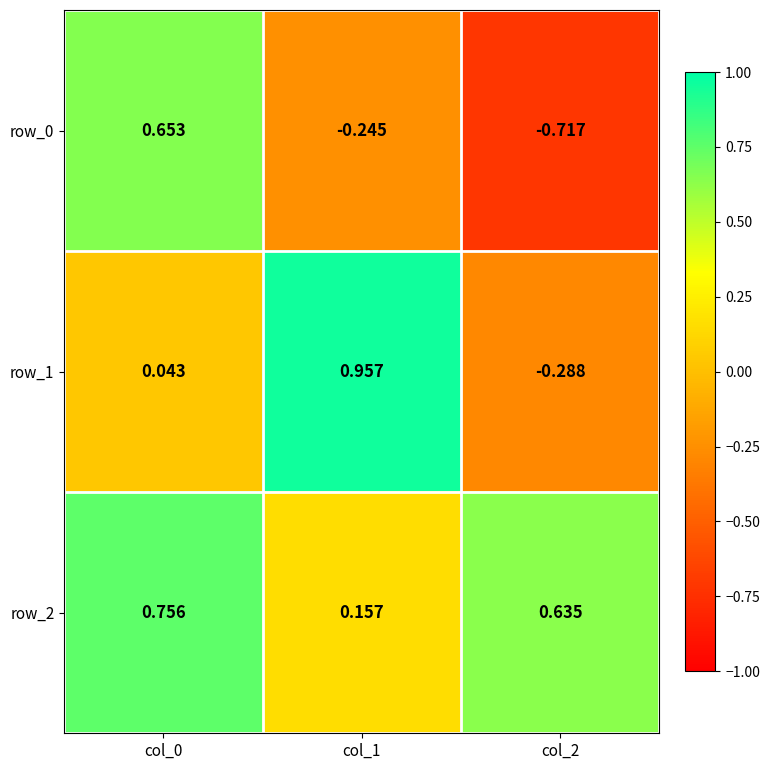

Is the value of row_0 at col_1 greater than the value of row_1 at col_2?

Yes